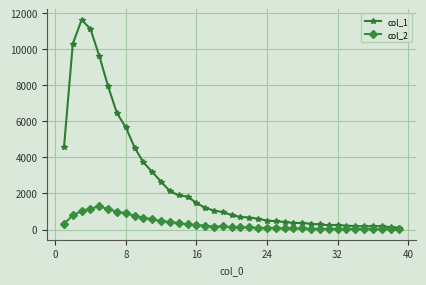

True or false: col_2 has more than 0 points higher than both neighbors.

True